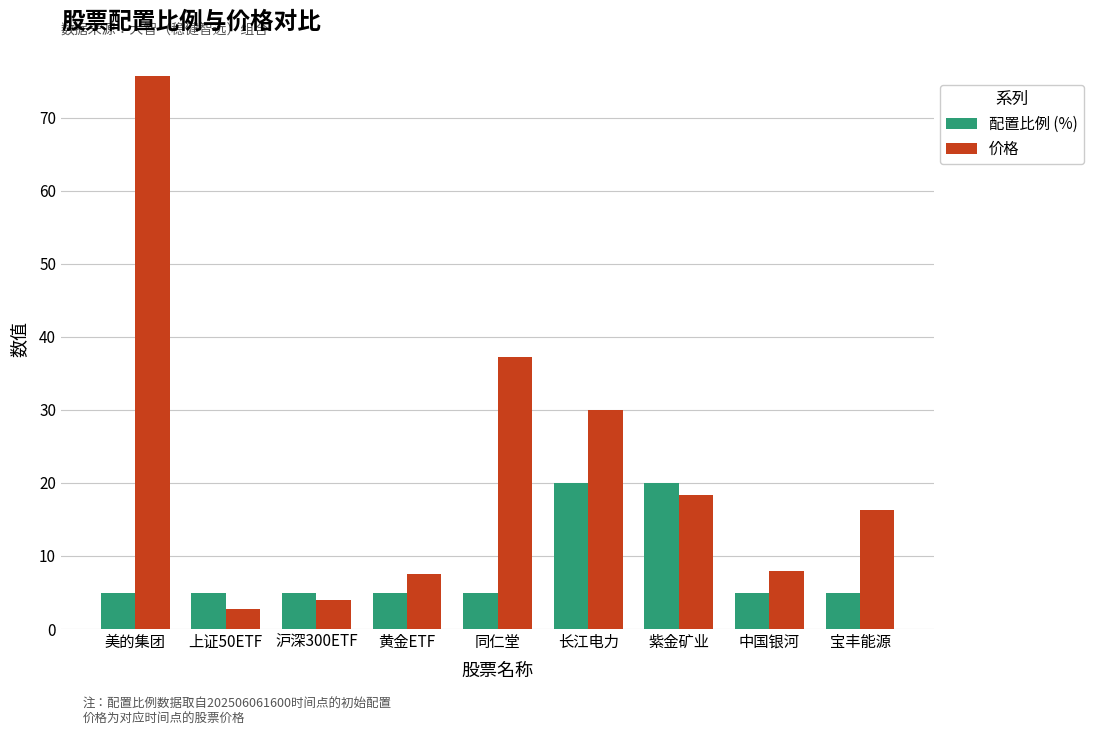

What is the label of the 2nd bar from the right?

中国银河